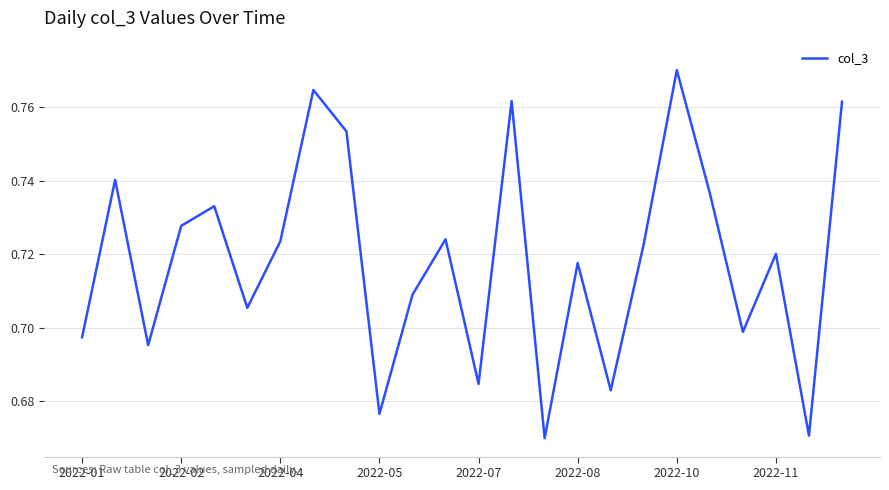

Count the number of categories in the chart.

24